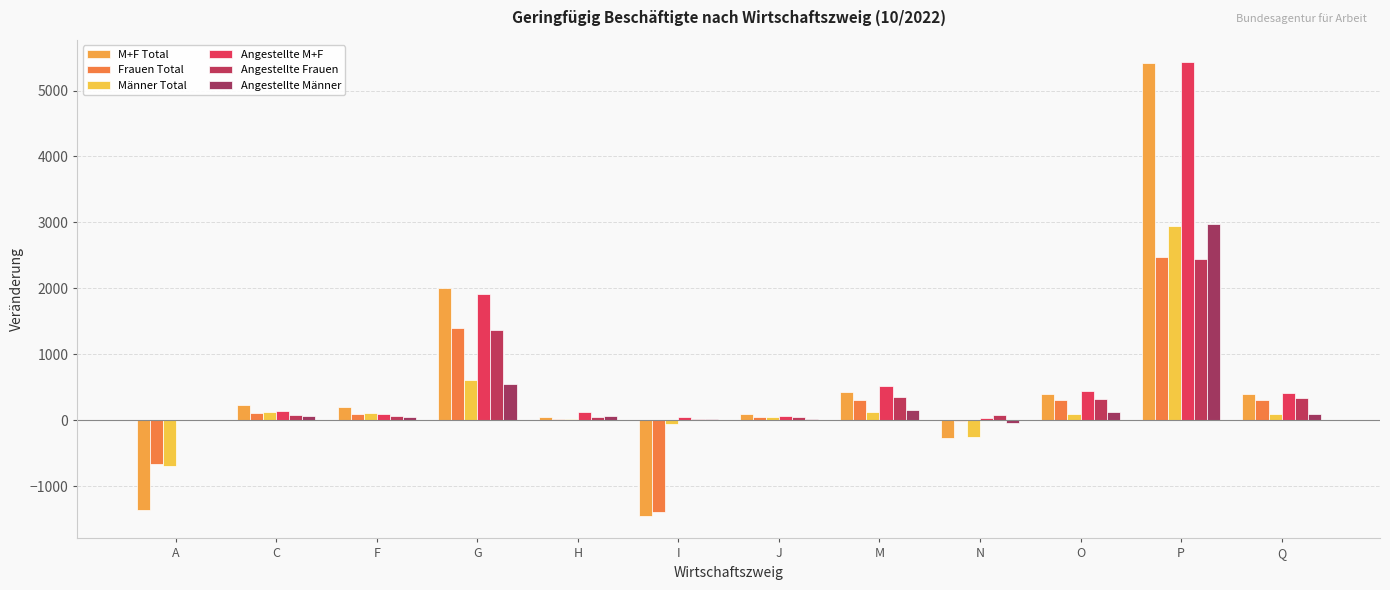

True or false: Angestellte M+F has a value of 172 at M.

False